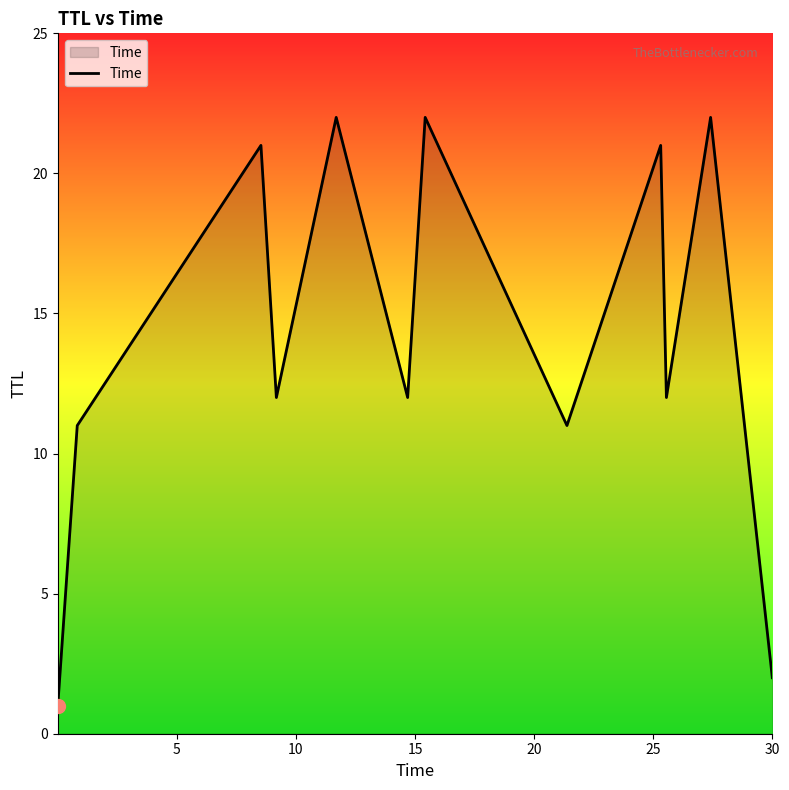

What is the maximum value shown in the chart?

22